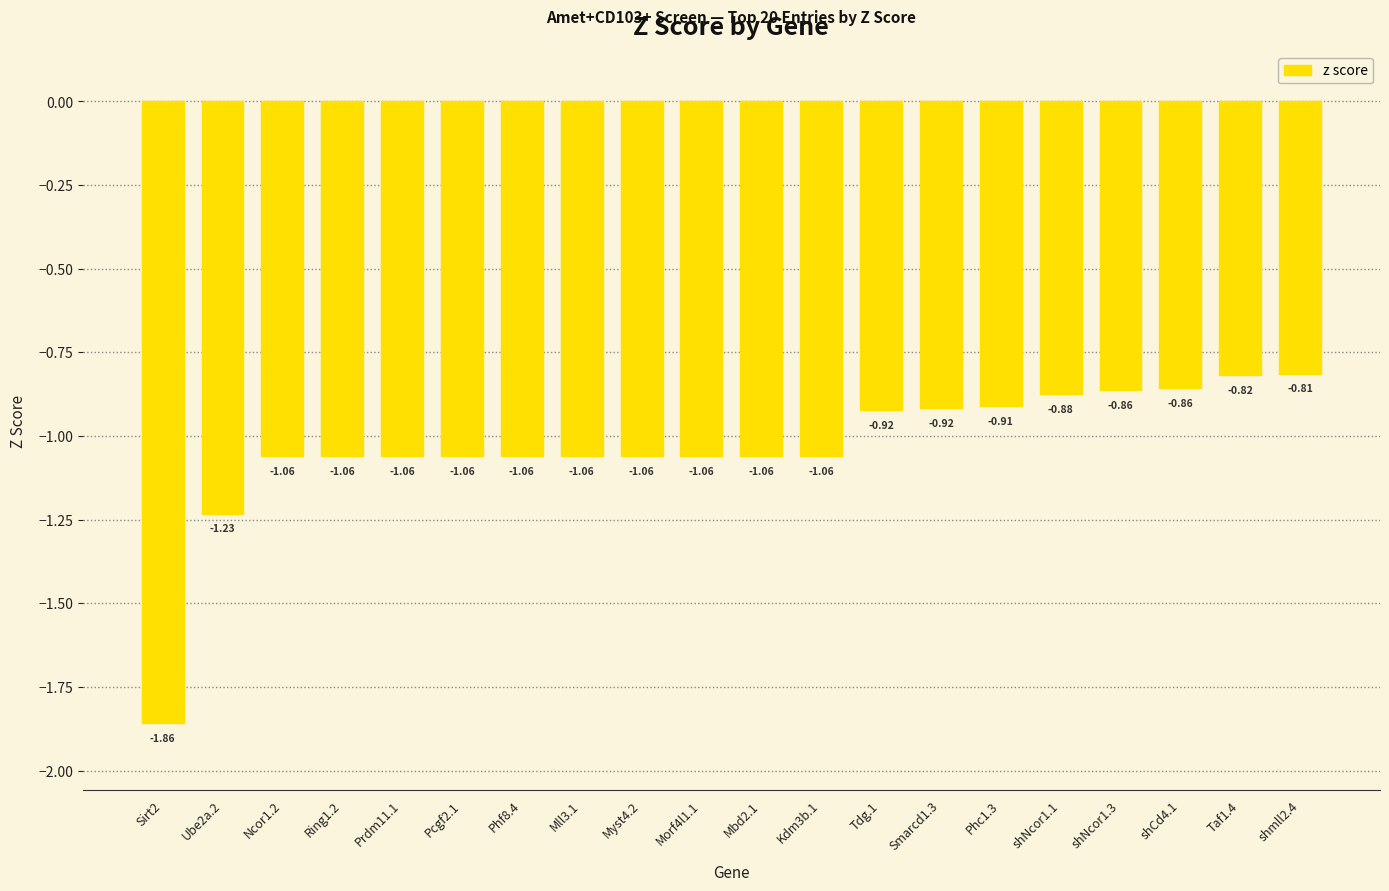

What is the sum of the values at shmll2.4 and shNcor1.1?

-1.7